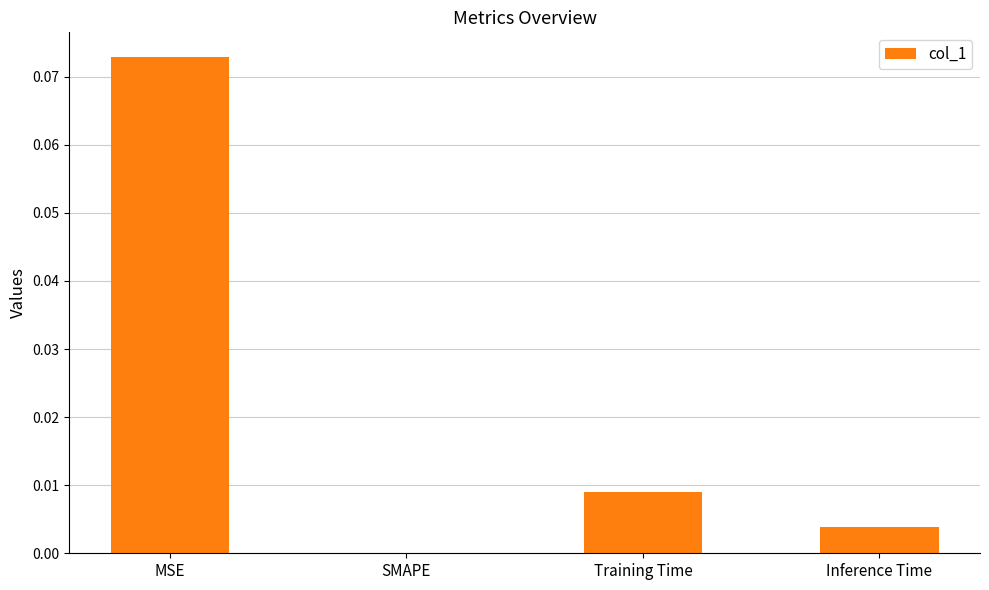

Between Training Time and Inference Time, which is larger?

Training Time